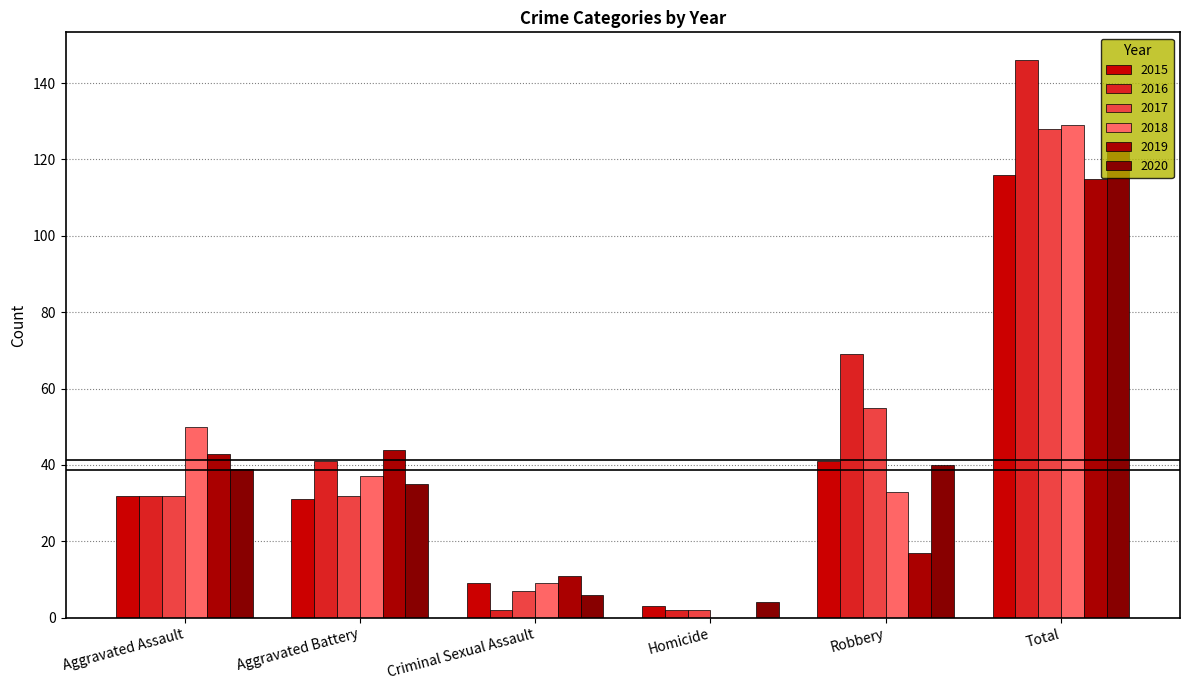

What position from the left is Robbery?

5